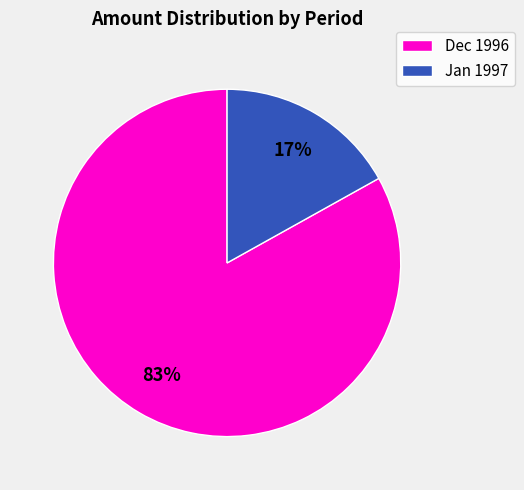

Does any single category account for the majority?

Yes